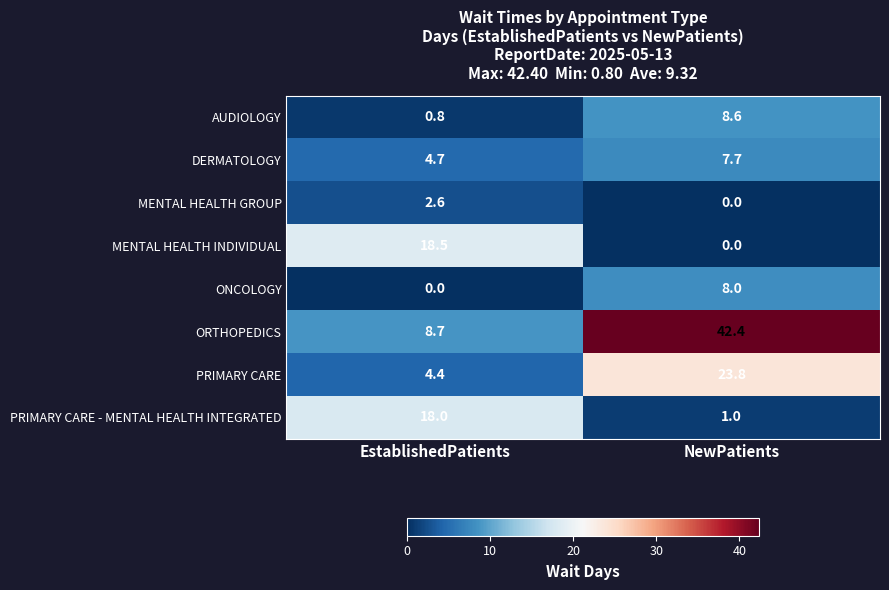

Reading left to right, what are all the values shown in this chart?

AUDIOLOGY: 0.8	8.6
DERMATOLOGY: 4.7	7.7
MENTAL HEALTH GROUP: 2.6	0.0
MENTAL HEALTH INDIVIDUAL: 18.5	0.0
ONCOLOGY: 0.0	8.0
ORTHOPEDICS: 8.7	42.4
PRIMARY CARE: 4.4	23.8
PRIMARY CARE - MENTAL HEALTH INTEGRATED: 18.0	1.0